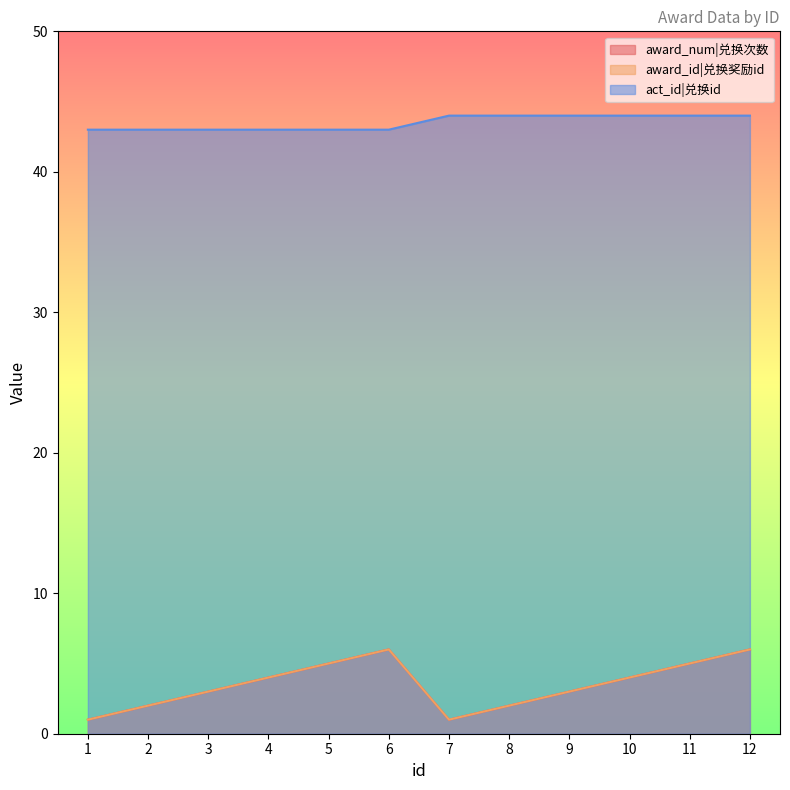

Which series has the widest spread of values?

award_num|兑换次数